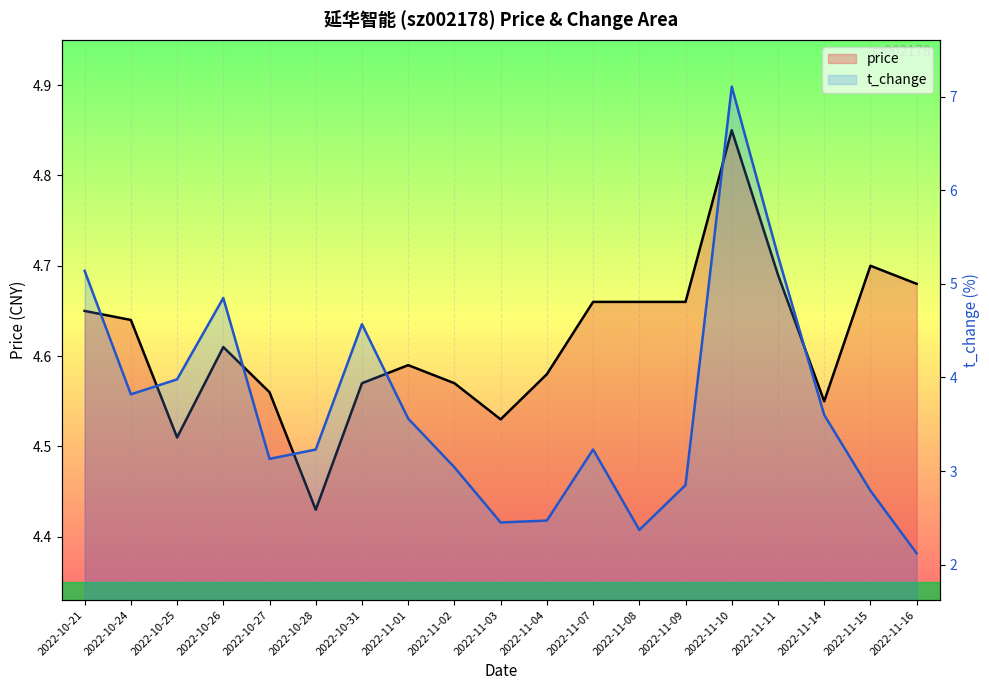

What is the difference between the highest and lowest values at 2022-10-21?

0.5